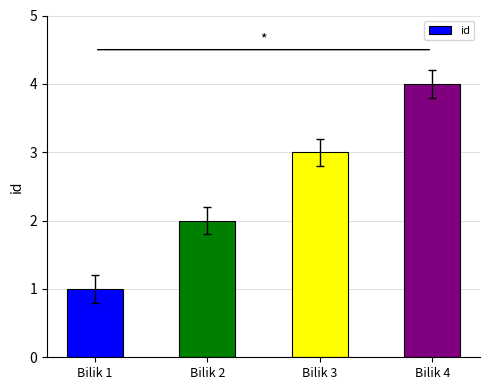

What is the difference between the maximum and second lowest values?

2